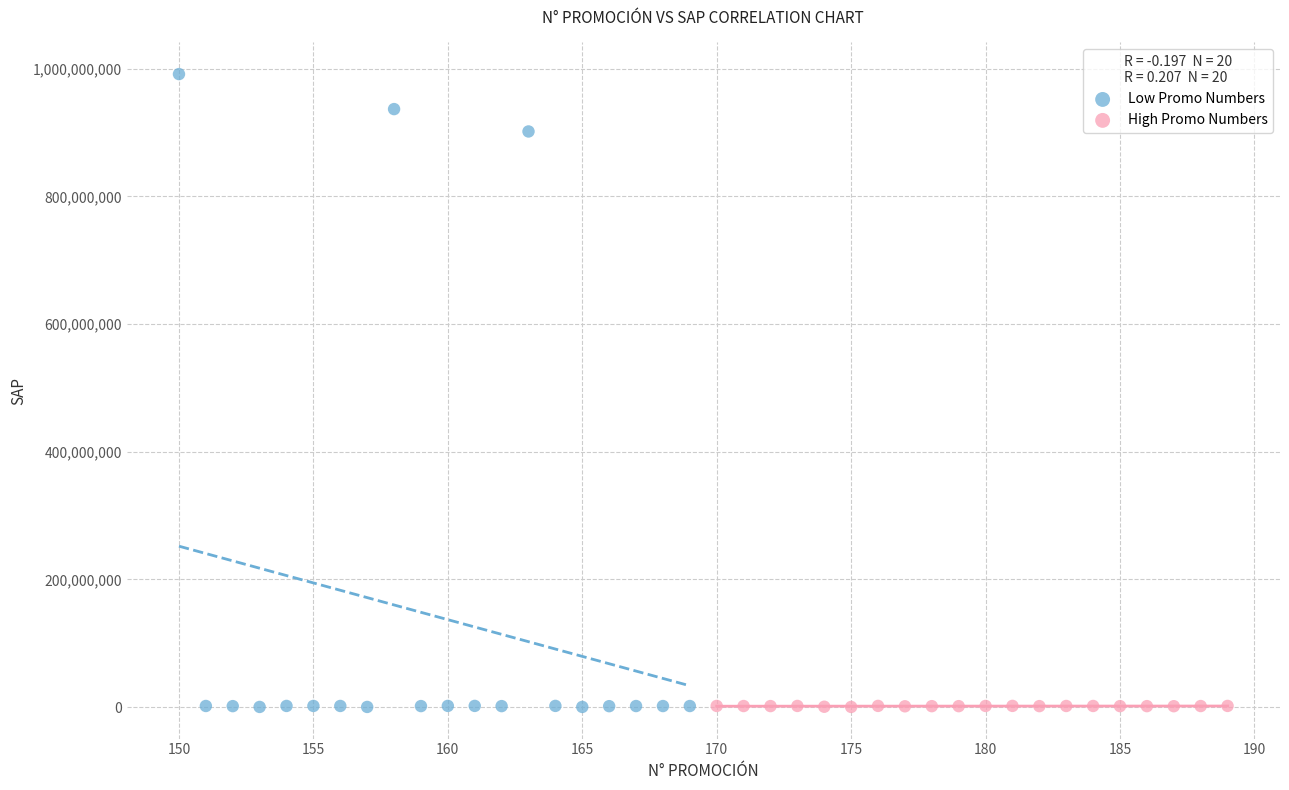

Which series contains the highest Y value?

Low Promo Numbers